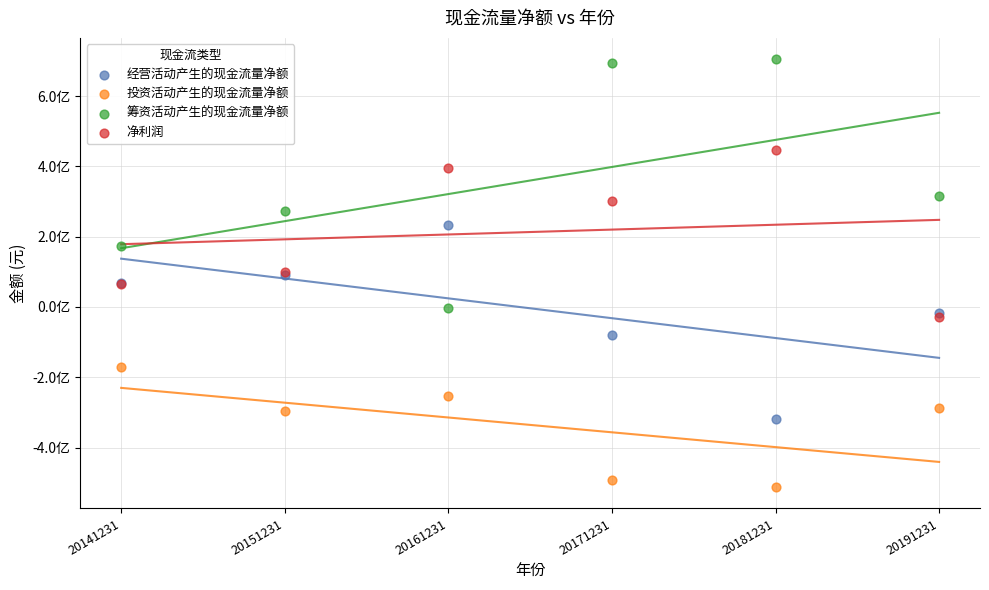

What are all the series names shown in the legend?

经营活动产生的现金流量净额, 投资活动产生的现金流量净额, 筹资活动产生的现金流量净额, 净利润